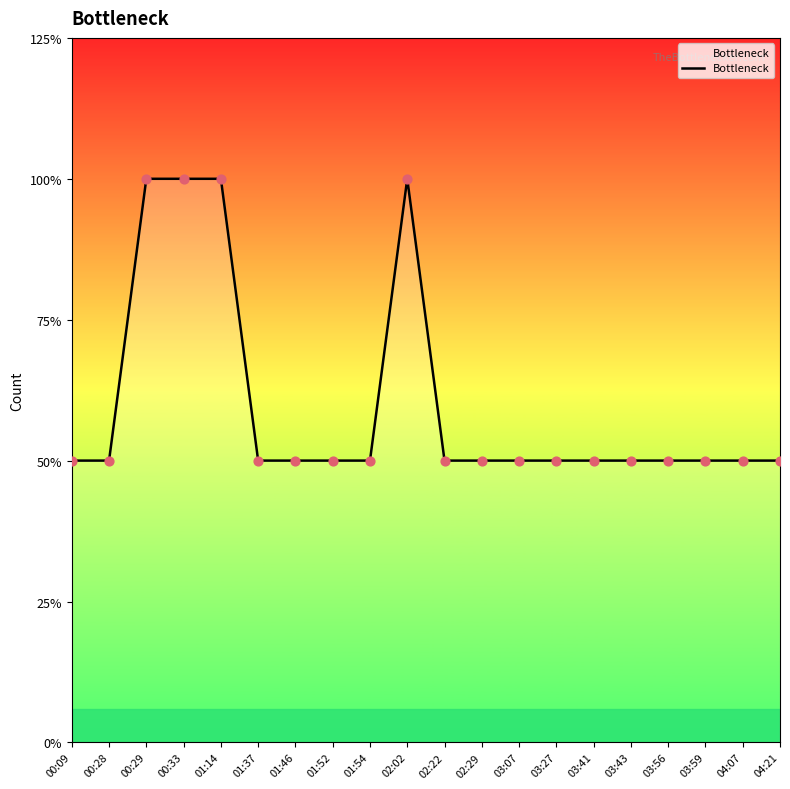

What is the ratio of the value at 01:52 to the value at 02:02?

0.5